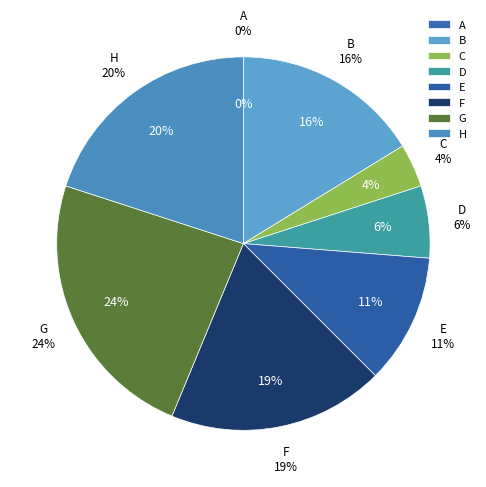

How many segments does this pie chart have?

8